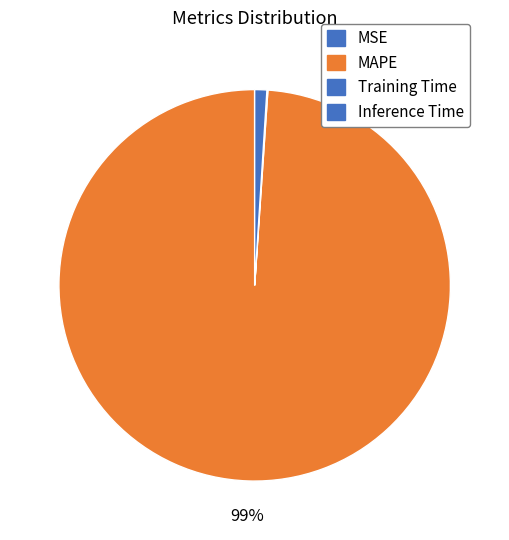

The MSE slice represents 0% of the pie. True or false?

True